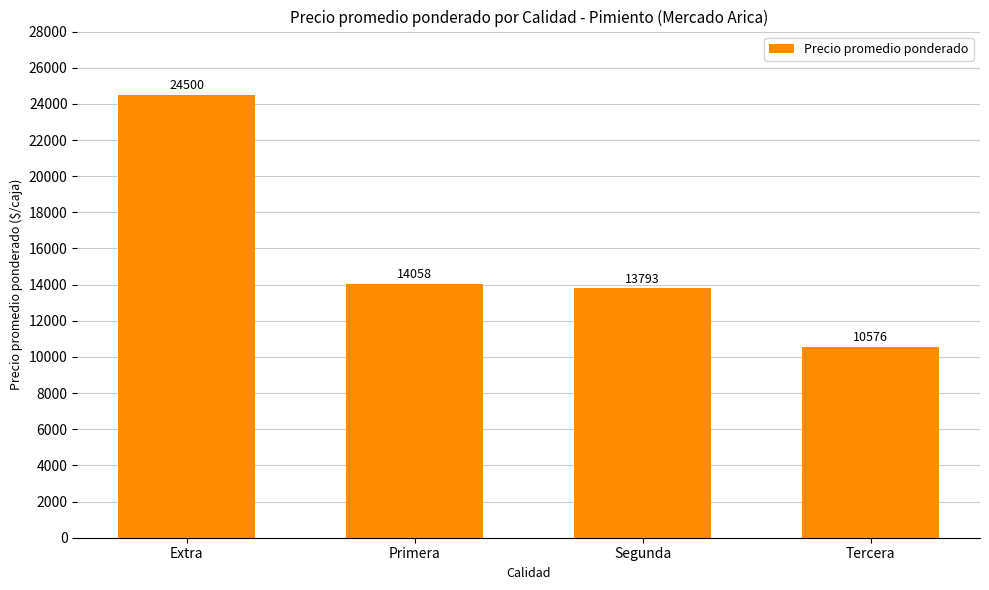

What is the difference between the second highest and minimum values?

3482